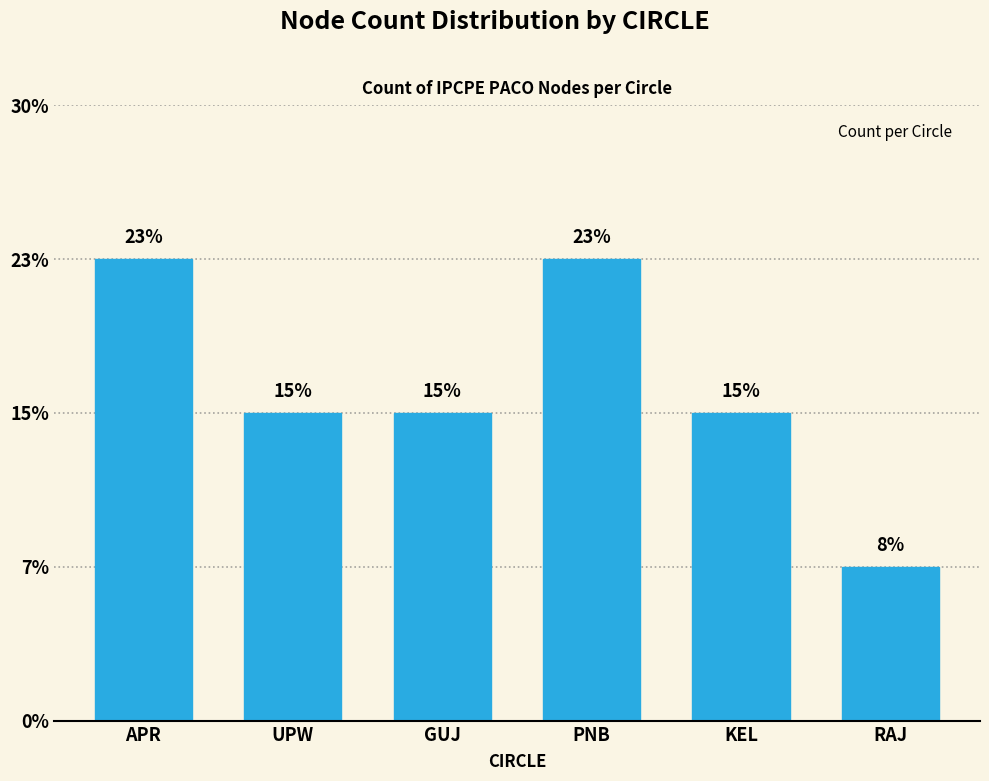

Does the chart contain any negative values?

No